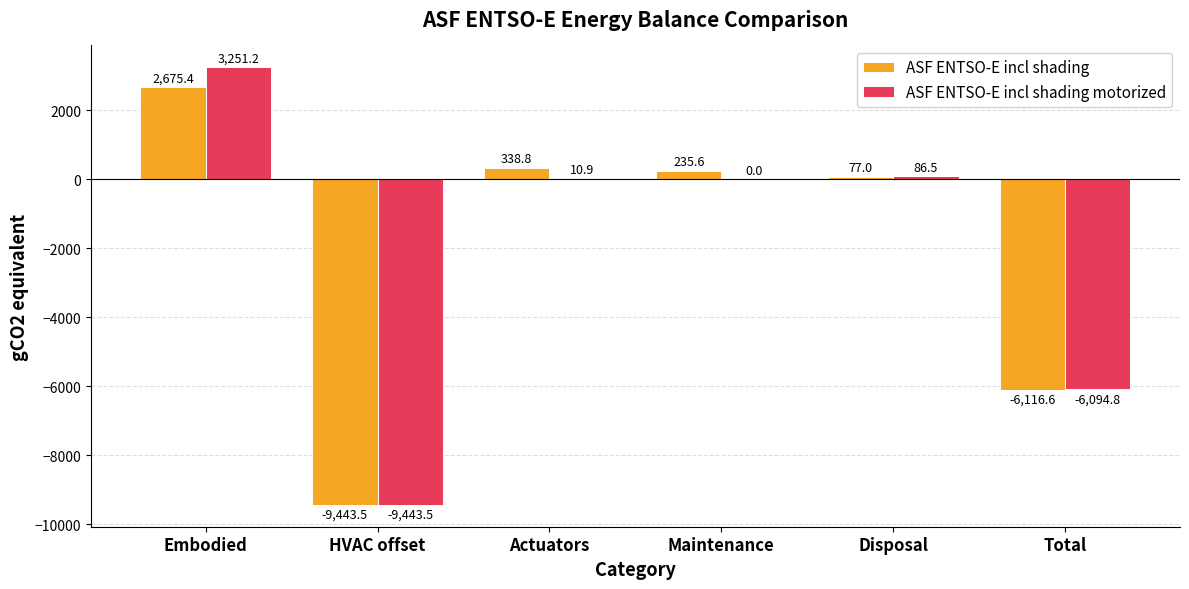

True or false: ASF ENTSO-E incl shading has a value of 2675.4 at Embodied.

True